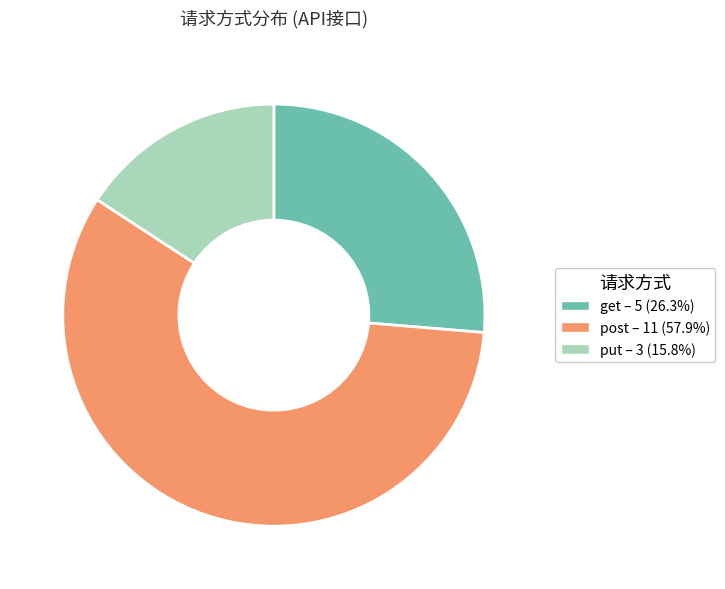

Which category accounts for the majority?

post